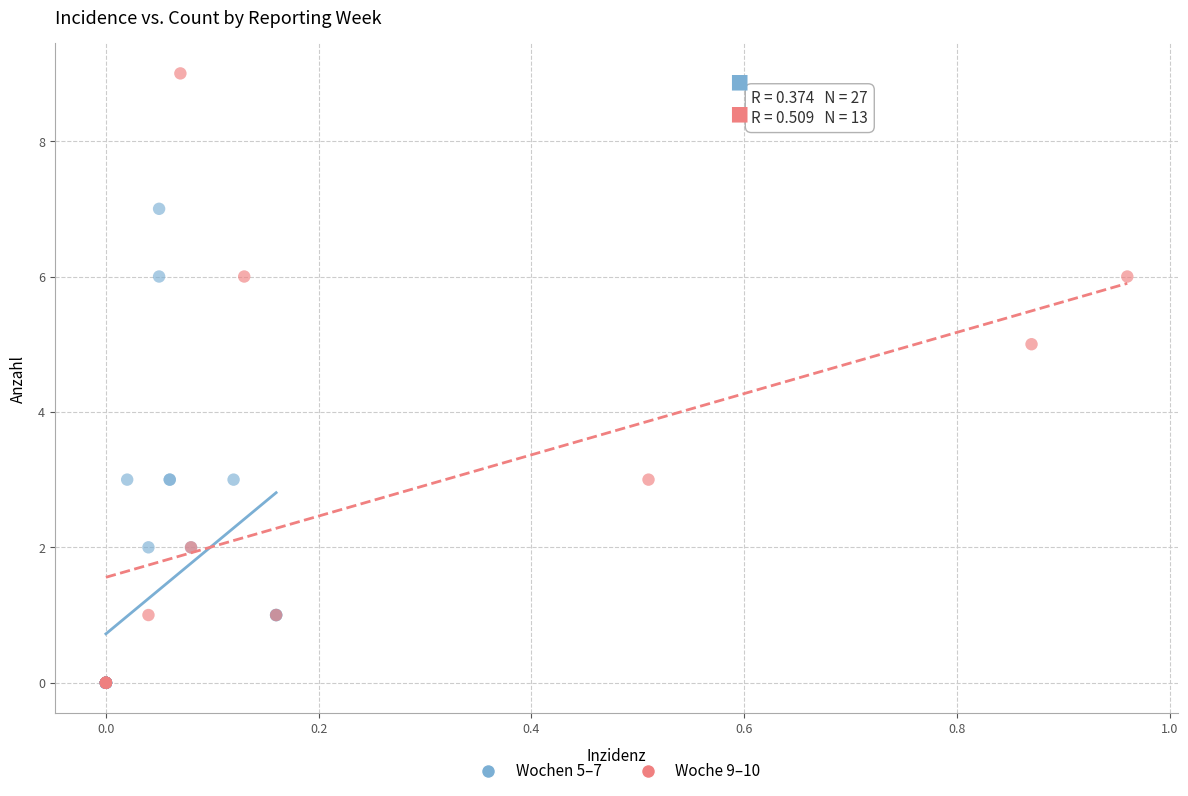

Which series contains the highest Y value?

Woche 9–10